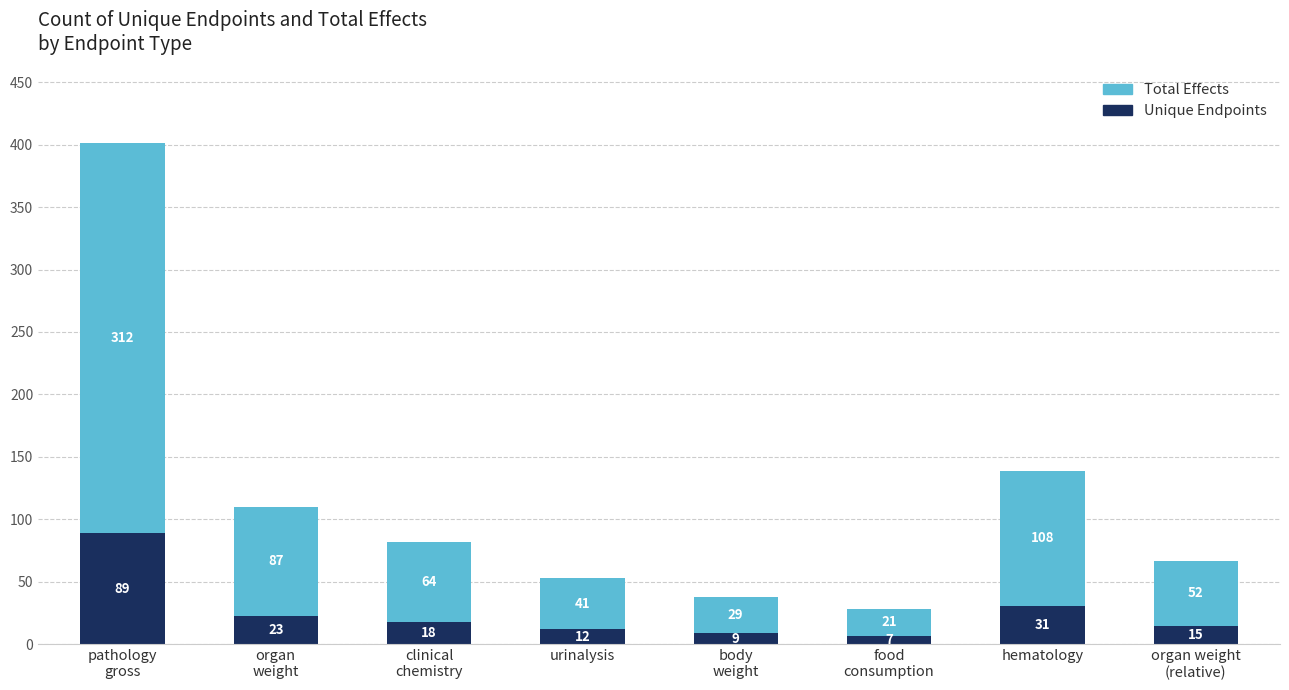

What is the highest value of the Unique Endpoints series?

89